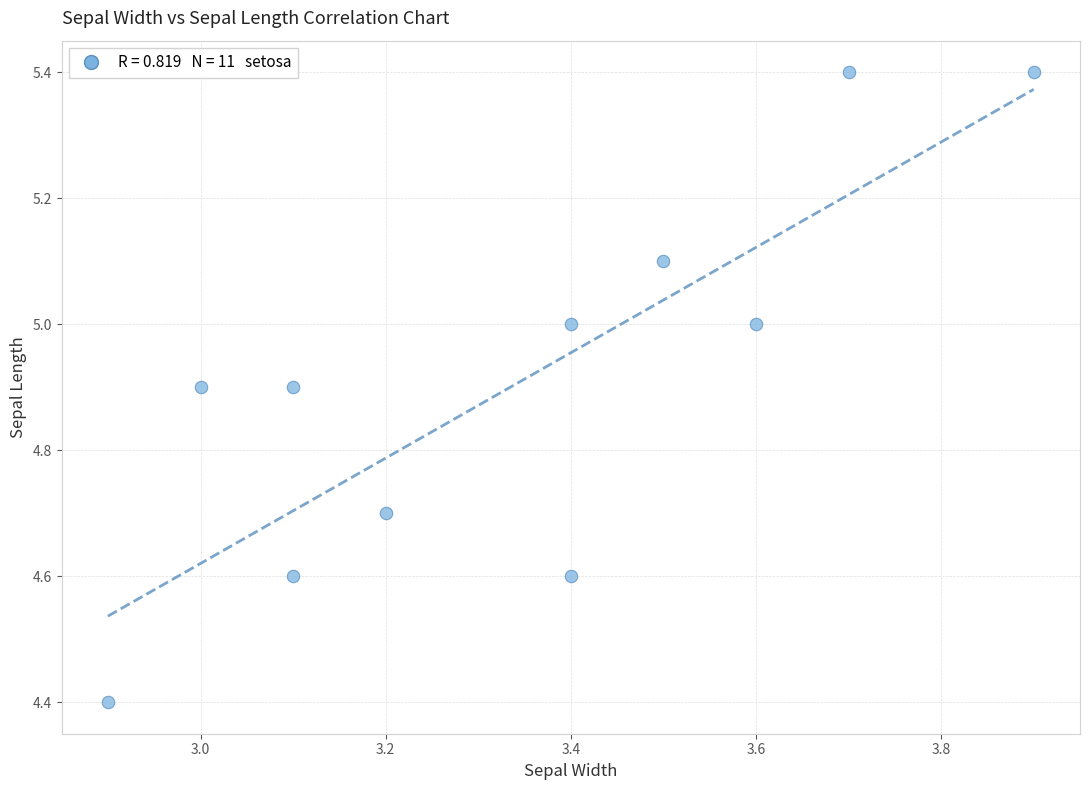

What is the average Y value?

4.9